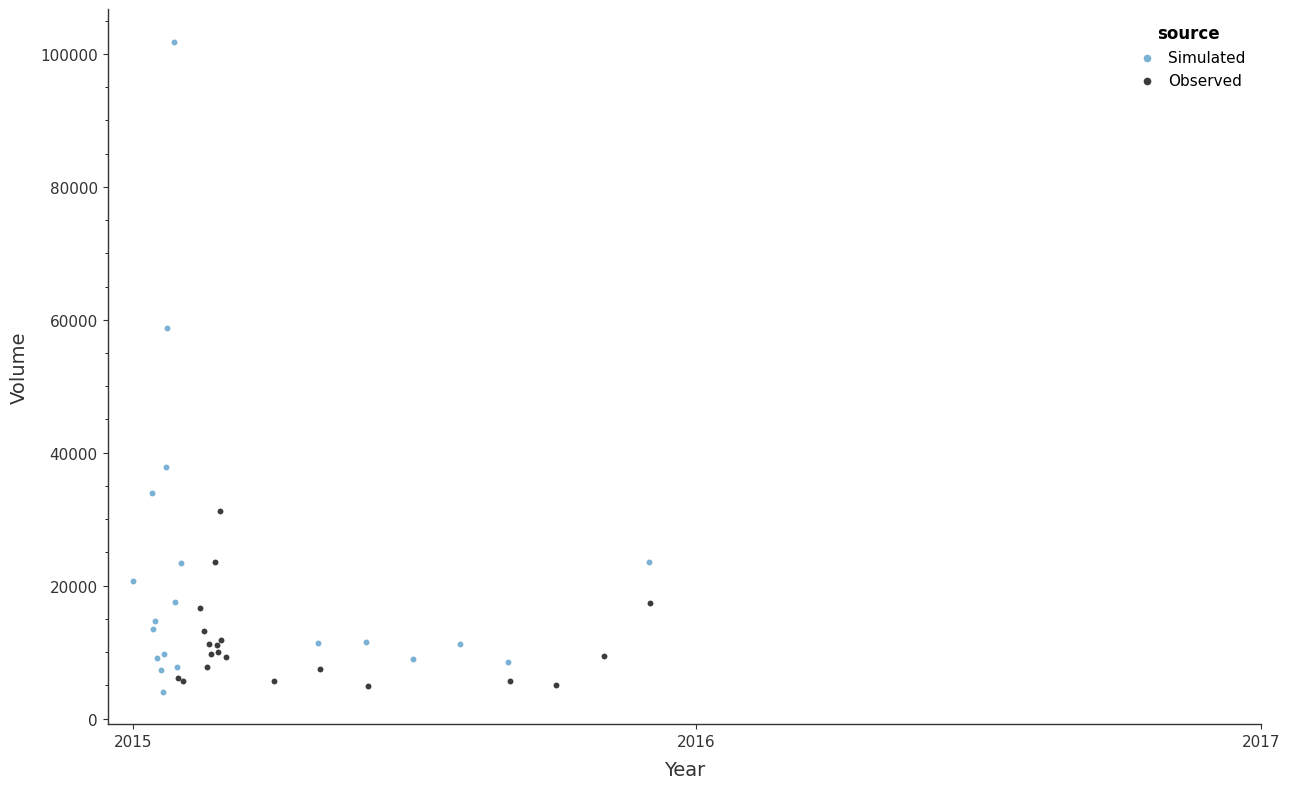

Which series has the widest spread of Y values?

Simulated